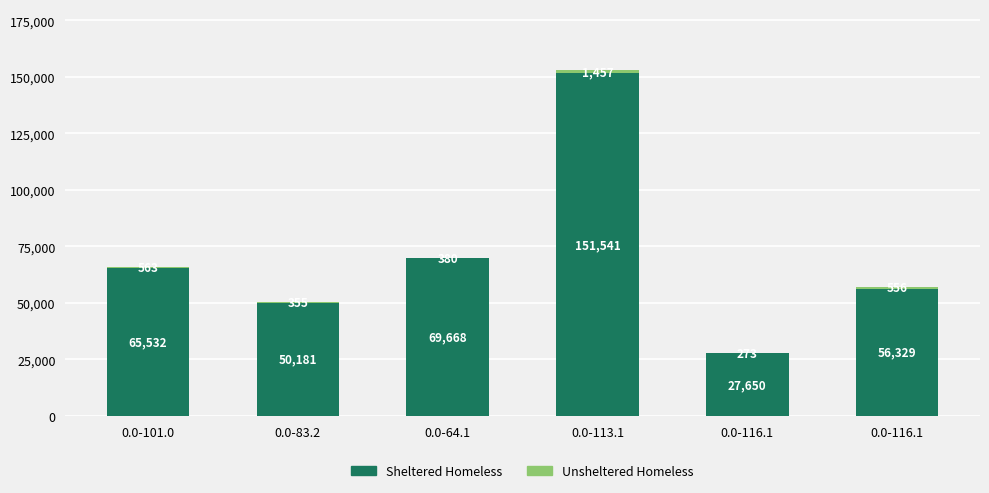

How many distinct data groups are displayed?

2